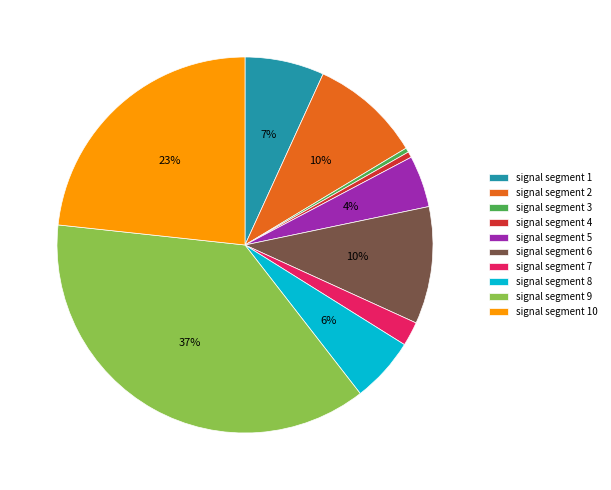

To the nearest percent, what is the average slice percentage?

10%